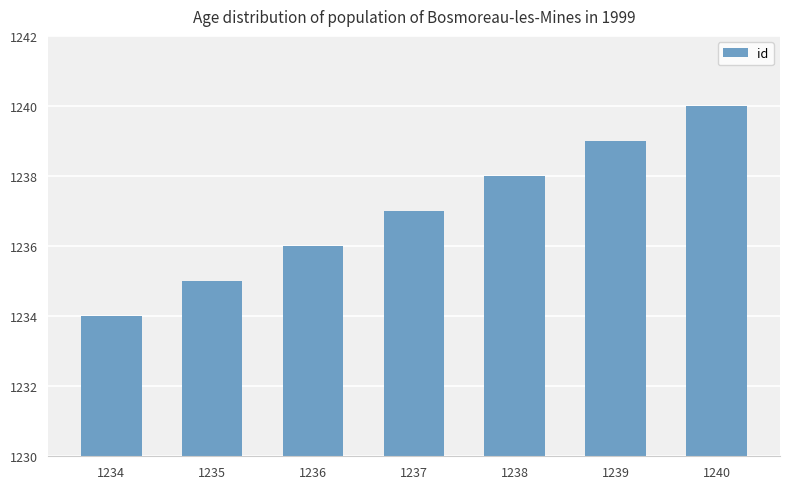

Reading right to left, list all the values displayed in this chart.

1240=1240	1239=1239	1238=1238	1237=1237	1236=1236	1235=1235	1234=1234